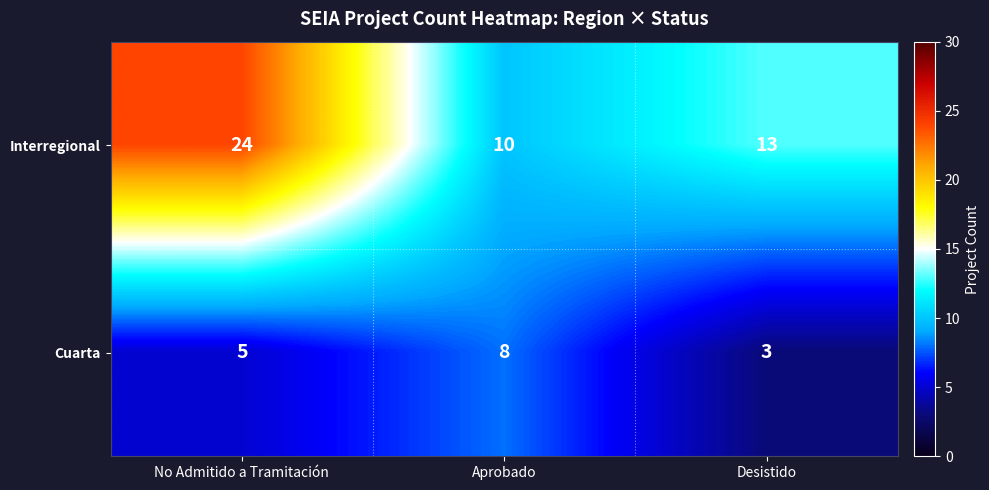

Which series has the largest range (max minus min)?

Interregional